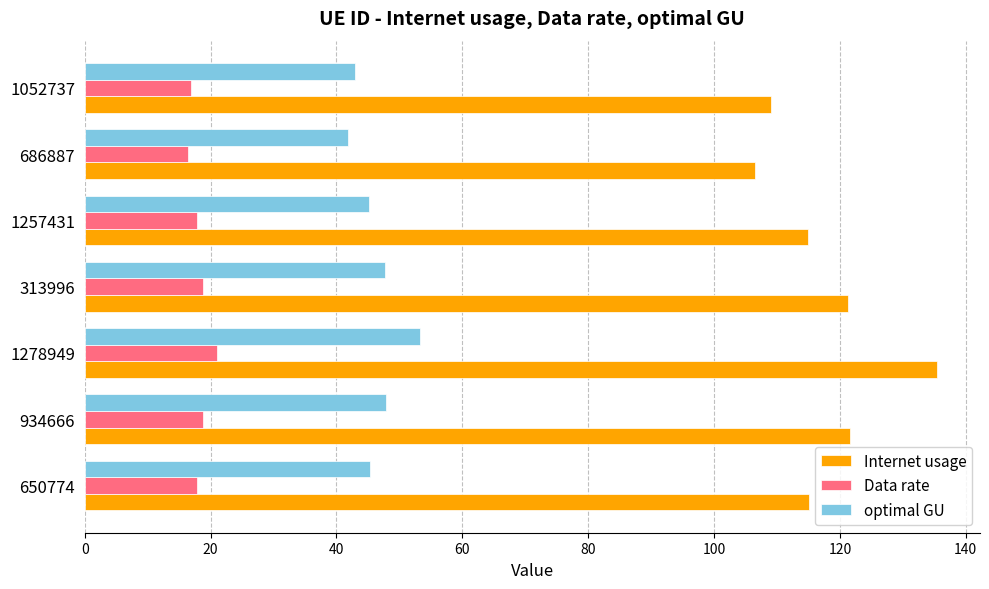

What is the approximate value of optimal GU at 1278949?

53.3